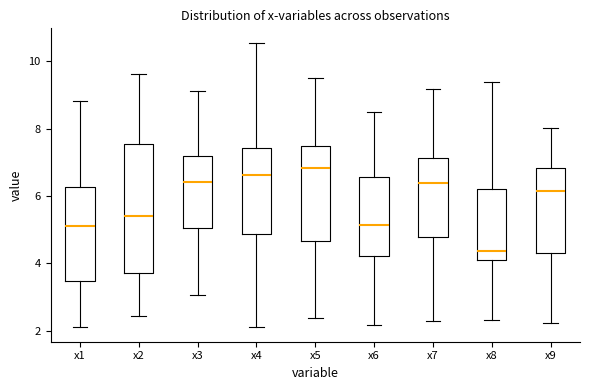

Reading left to right, transcribe this box plot: for each box, give where its median line is, the range the box spans, and where its two whiskers end, as read against the y-axis. The values are not printed on the chart, so give them approximately, as read against the axis.

x1: median 5.2, box 3.4 to 6.2, whiskers 2.2 to 8.8
x2: median 5.4, box 3.8 to 7.6, whiskers 2.4 to 9.6
x3: median 6.4, box 5.0 to 7.2, whiskers 3.0 to 9.2
x4: median 6.6, box 4.8 to 7.4, whiskers 2.0 to 10.6
x5: median 6.8, box 4.6 to 7.4, whiskers 2.4 to 9.4
x6: median 5.2, box 4.2 to 6.6, whiskers 2.2 to 8.4
x7: median 6.4, box 4.8 to 7.2, whiskers 2.2 to 9.2
x8: median 4.4, box 4.0 to 6.2, whiskers 2.4 to 9.4
x9: median 6.2, box 4.2 to 6.8, whiskers 2.2 to 8.0